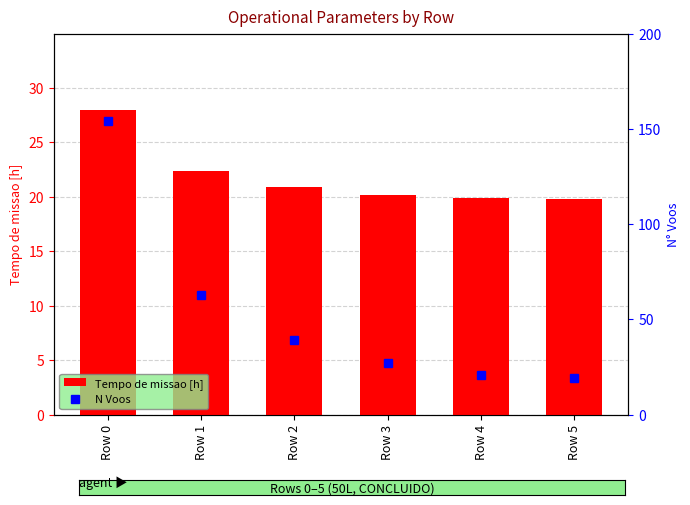

What is the difference between the maximum and minimum values in the Tempo de missao [h] series?

8.2